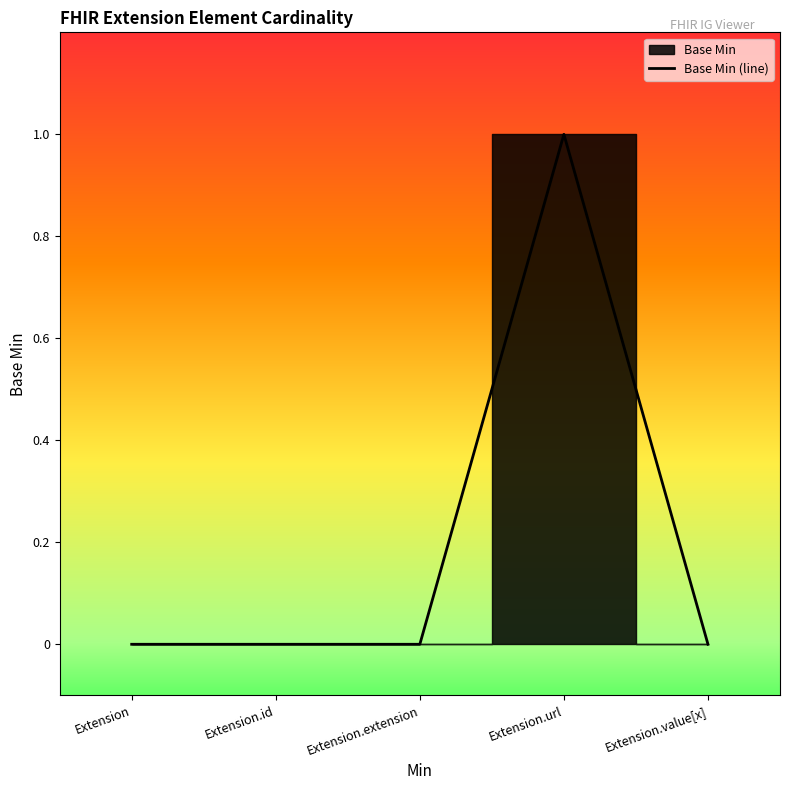

Reading left to right, what are all the values shown in this chart?

0	0	0	1	0